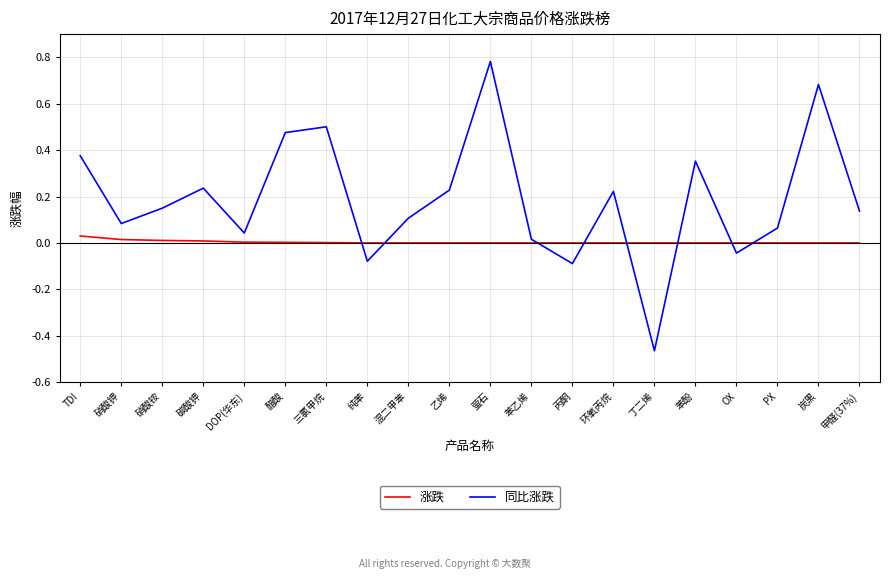

At which label does 涨跌 reach its peak?

TDI